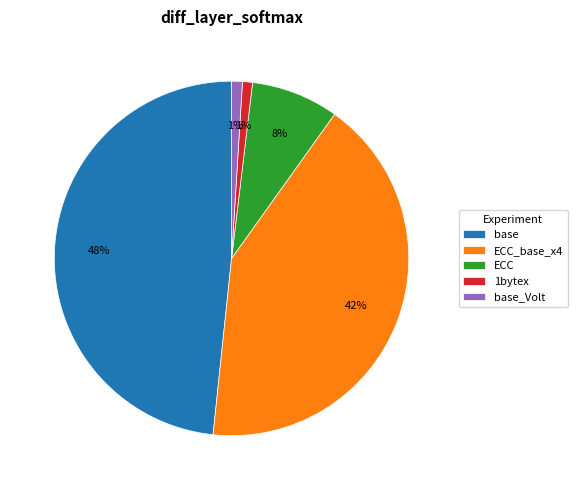

How many segments does this pie chart have?

5